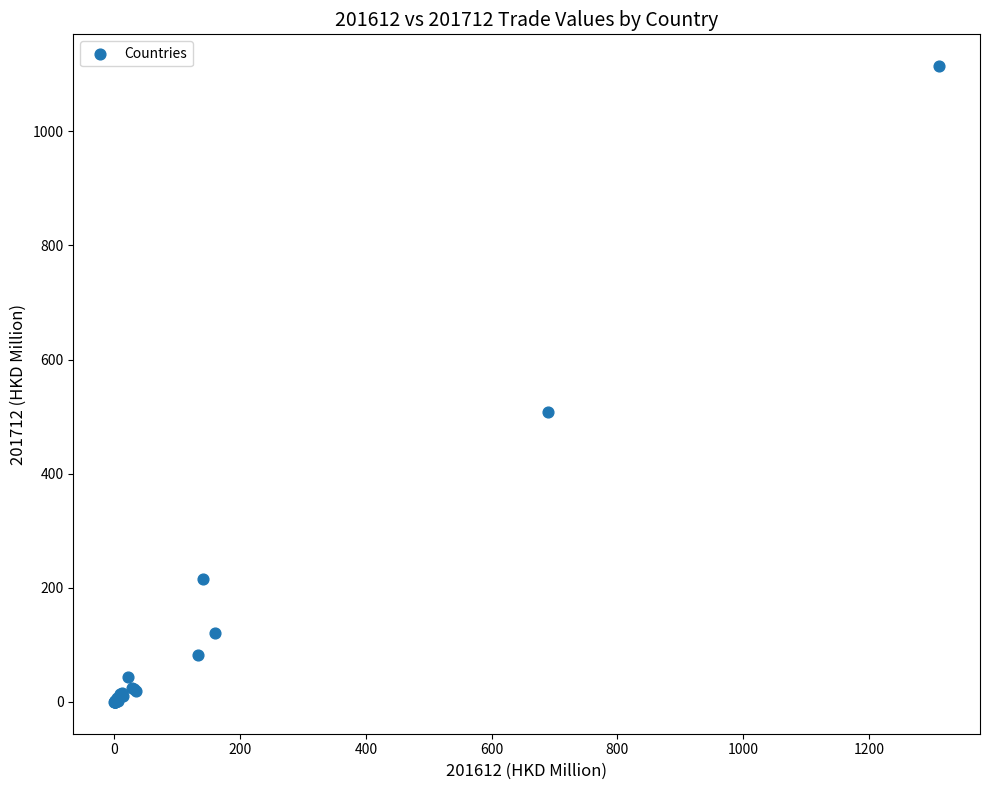

What Y value in the scatter plot is closest to 557?

507.5